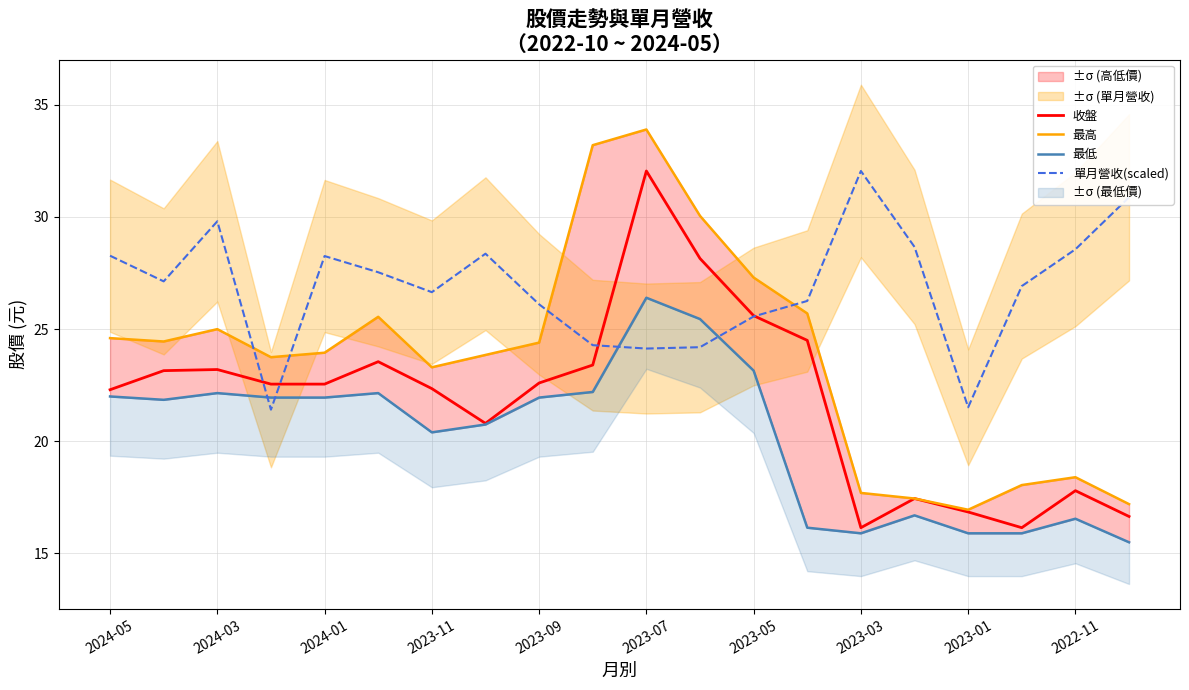

At which label does 單月營收(scaled) reach its peak?

2023-03